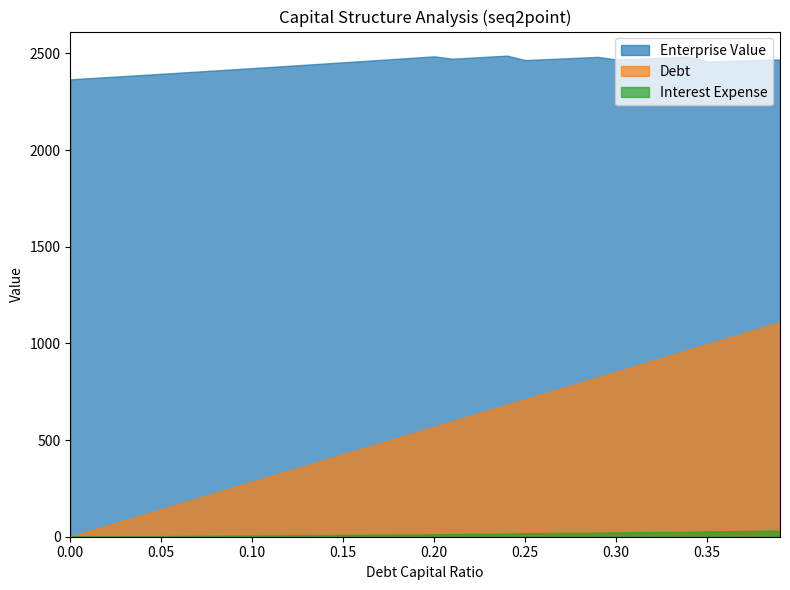

Is it true that enterprise_value equals 2457.7 at 0.35?

True